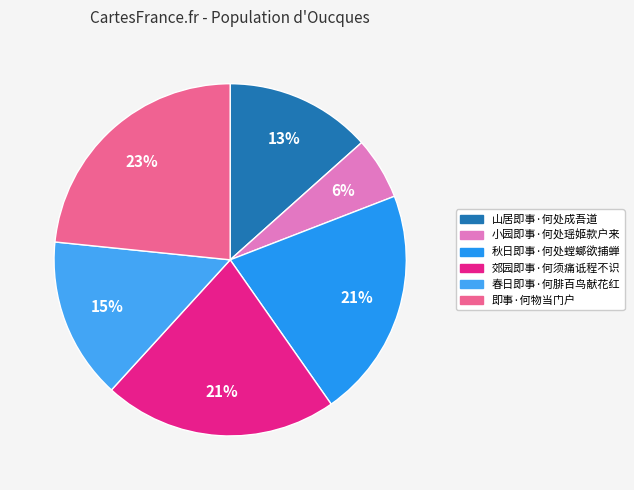

Rank the categories by value from highest to lowest.

即事·何物当门户, 郊园即事·何须痛诋程不识, 秋日即事·何处螳螂欲捕蝉, 春日即事·何腓百鸟献花红, 山居即事·何处成吾道, 小园即事·何处瑶姬款户来